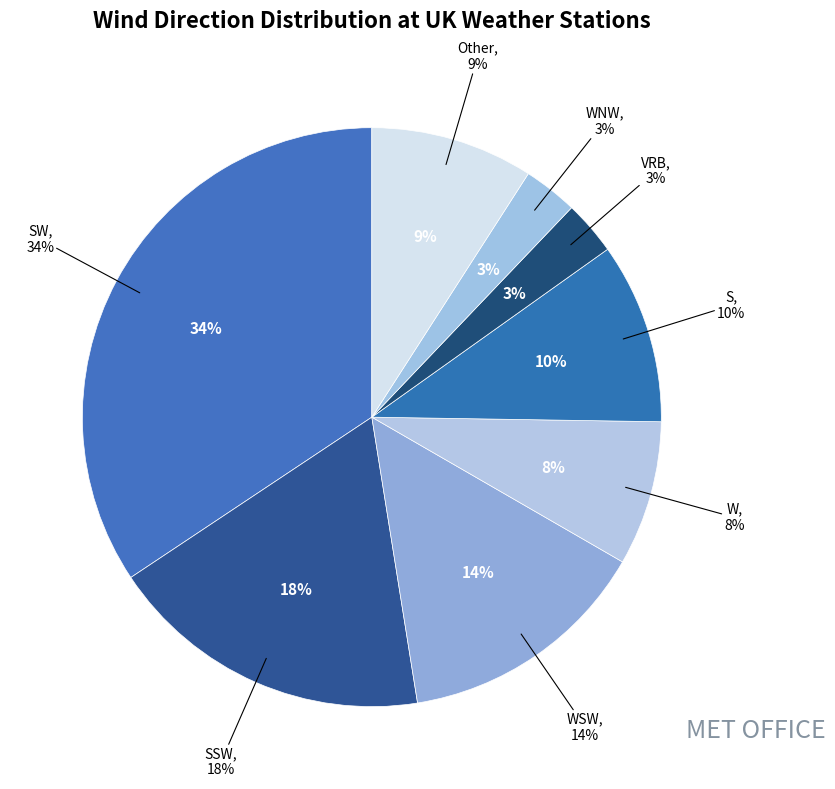

What is the smallest slice in the pie chart?

VRB